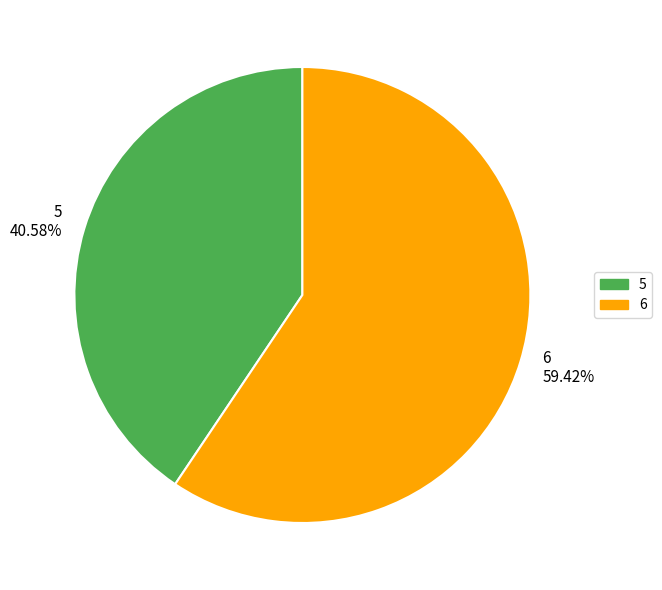

Does any single category account for the majority?

Yes